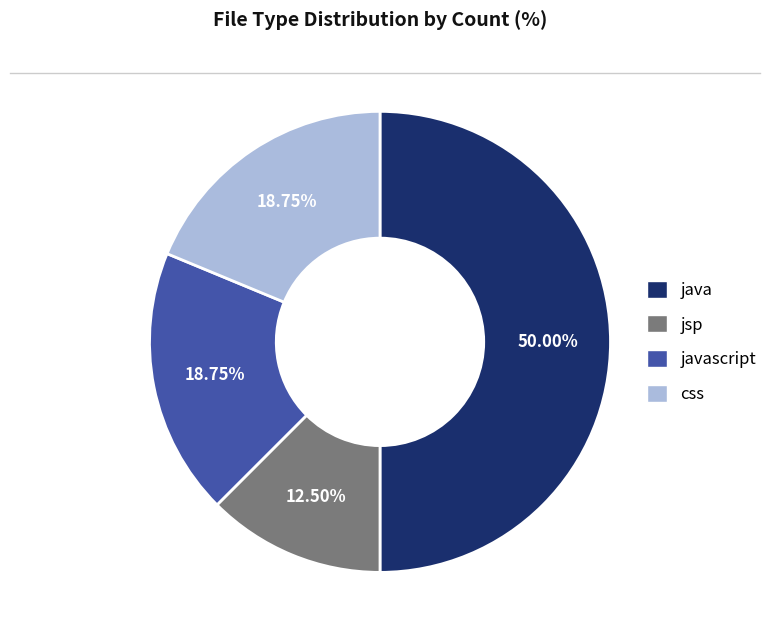

How many segments does this pie chart have?

4